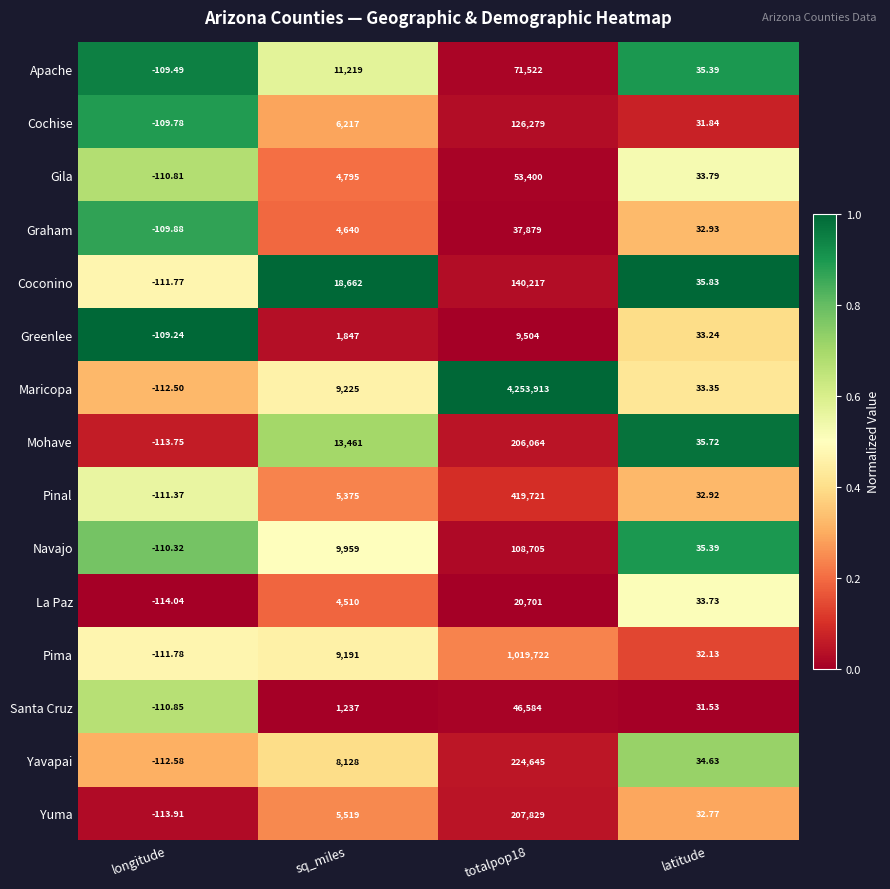

List the series in order of their peak value, highest first.

Maricopa, Pima, Pinal, Yavapai, Yuma, Mohave, Coconino, Cochise, Navajo, Apache, Gila, Santa Cruz, Graham, La Paz, Greenlee